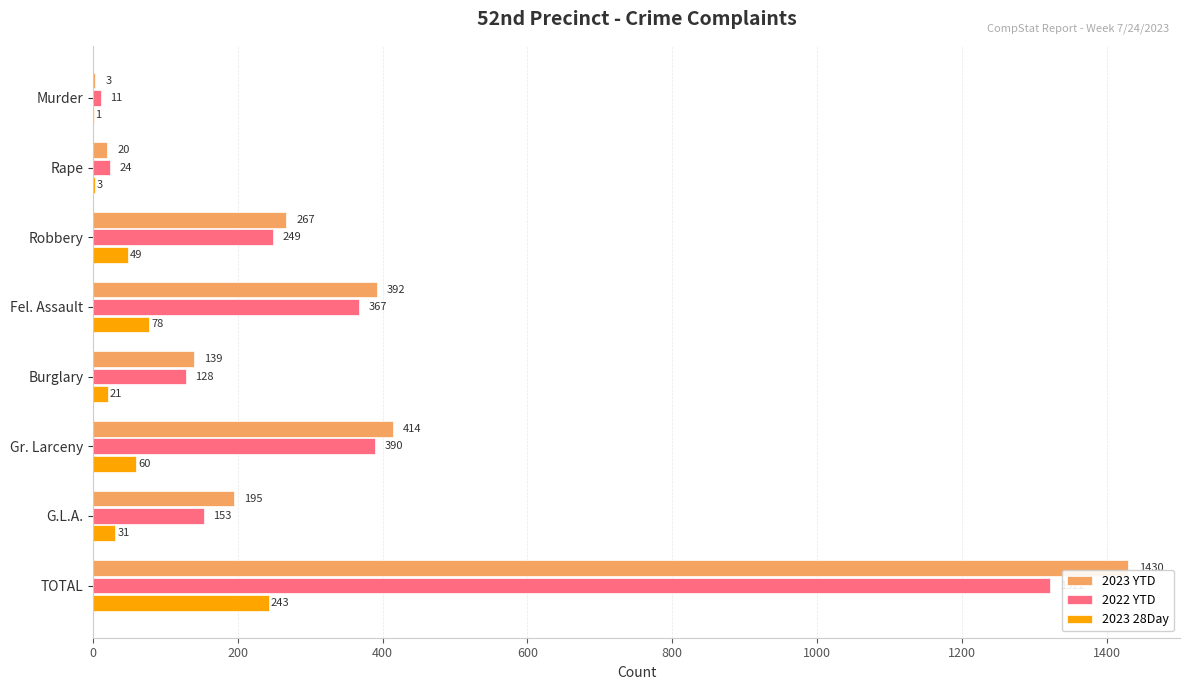

Is the value of 2023 YTD at Gr. Larceny greater than the value of 2022 YTD at Gr. Larceny?

Yes